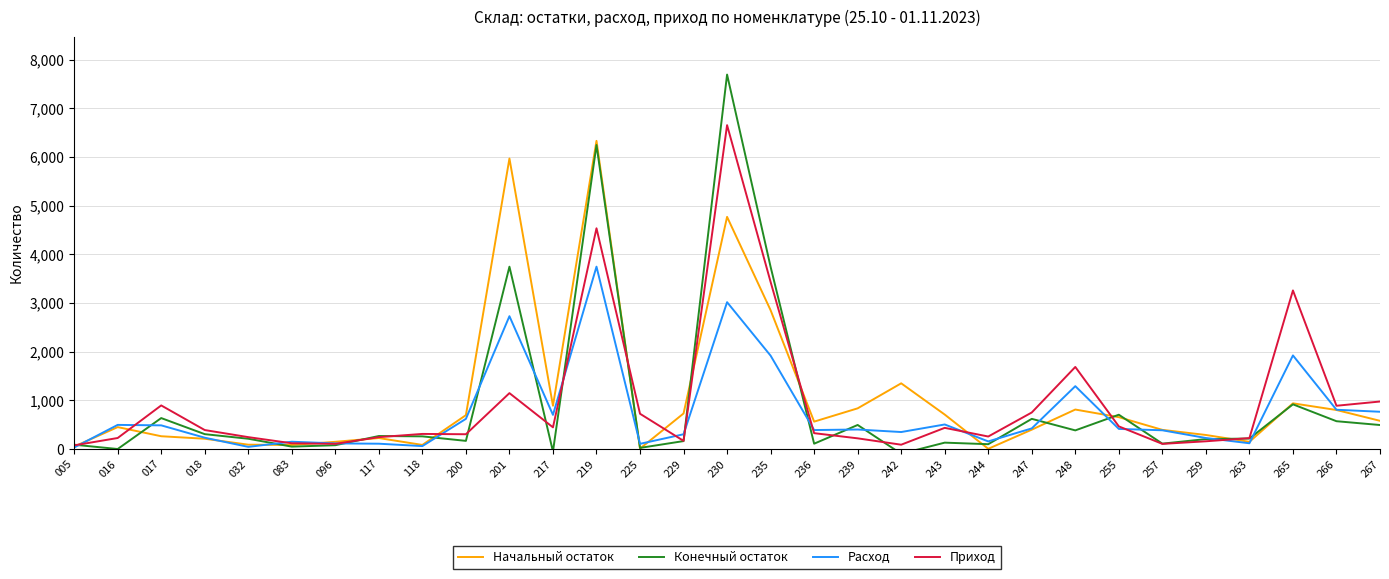

The Конечный остаток series shows 3748.6 at 201. True or false?

True